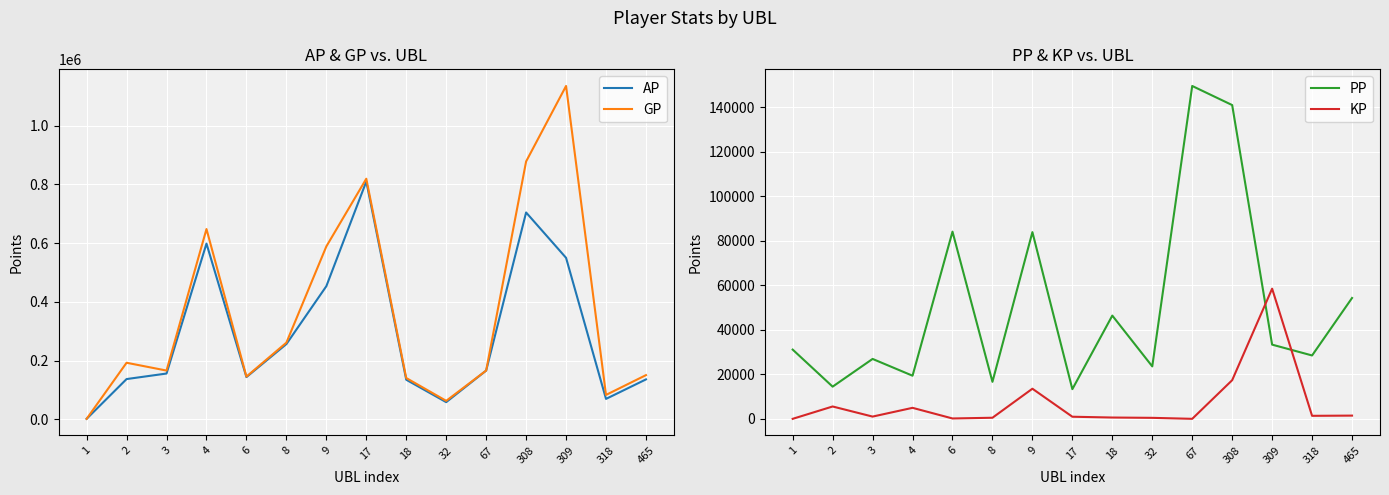

How many data points does each series have?

15